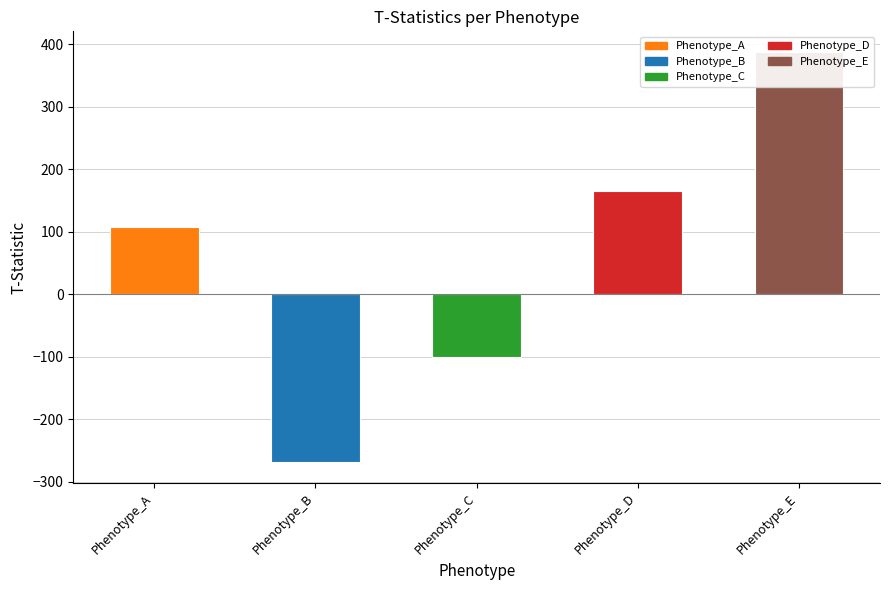

How many values exceed 107?

3